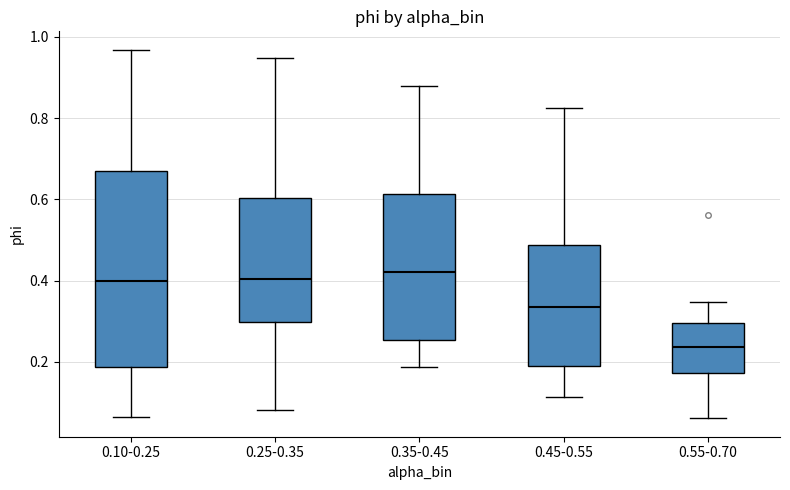

Reading left to right, transcribe this box plot: for each box, give where its median line is, the range the box spans, and where its two whiskers end, as read against the y-axis. The values are not printed on the chart, so give them approximately, as read against the axis.

0.10-0.25: median 0.40, box 0.18 to 0.66, whiskers 0.06 to 0.96
0.25-0.35: median 0.40, box 0.30 to 0.60, whiskers 0.08 to 0.94
0.35-0.45: median 0.42, box 0.26 to 0.62, whiskers 0.18 to 0.88
0.45-0.55: median 0.34, box 0.20 to 0.48, whiskers 0.12 to 0.82
0.55-0.70: median 0.24, box 0.18 to 0.30, whiskers 0.06 to 0.34